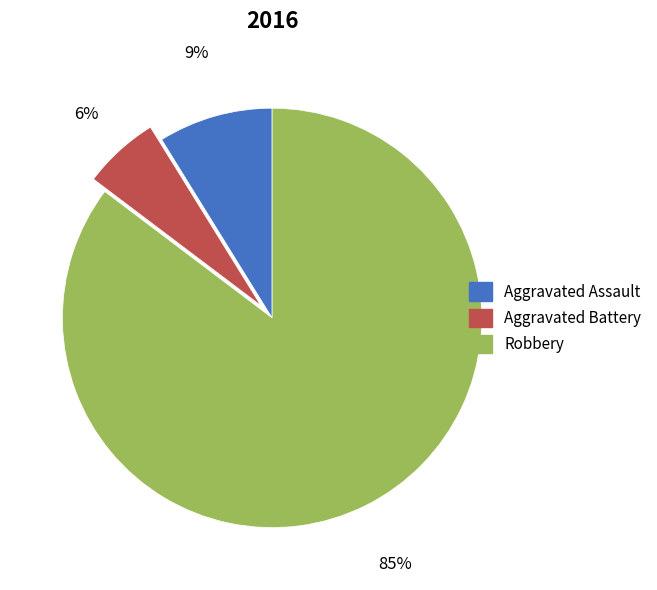

What percentage is the Aggravated Battery slice, to the nearest percent?

6%